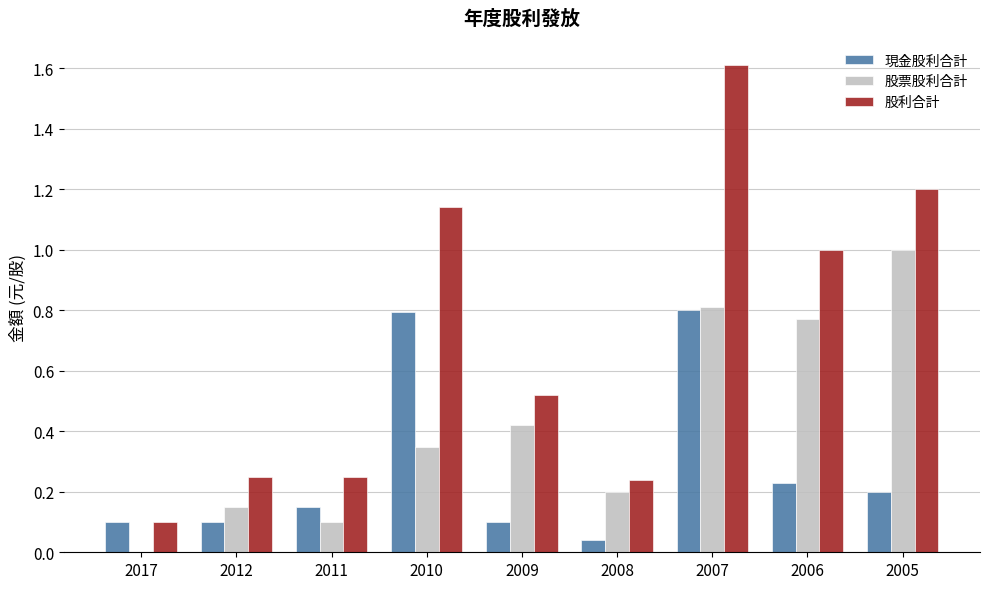

Is the value of 股票股利合計 at 2008 greater than the value of 現金股利合計 at 2011?

Yes